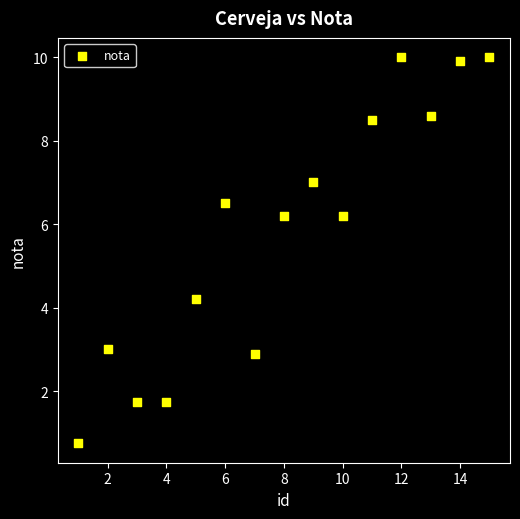

What is the range of X values (max minus min)?

14.0